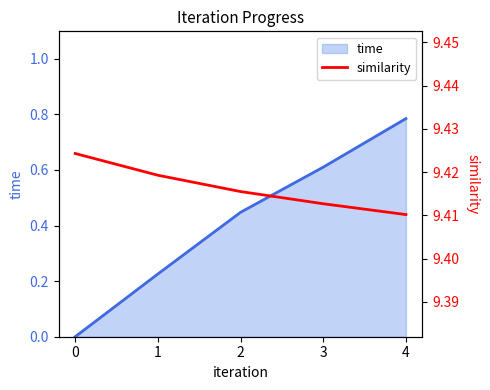

Rank the series by their maximum value, from lowest to highest.

time, similarity